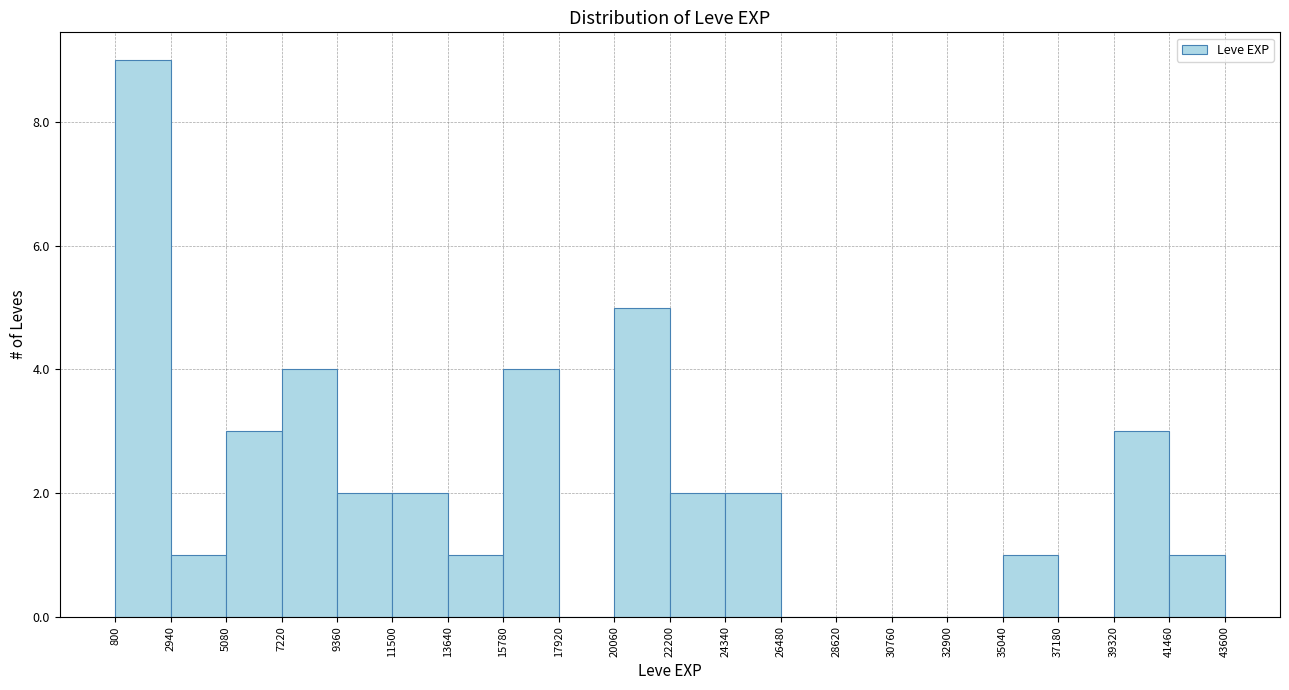

How tall is the bar that spans 2940 to 5080 on the x-axis? The values are not printed on the chart, so give them approximately, as read against the axis.

1